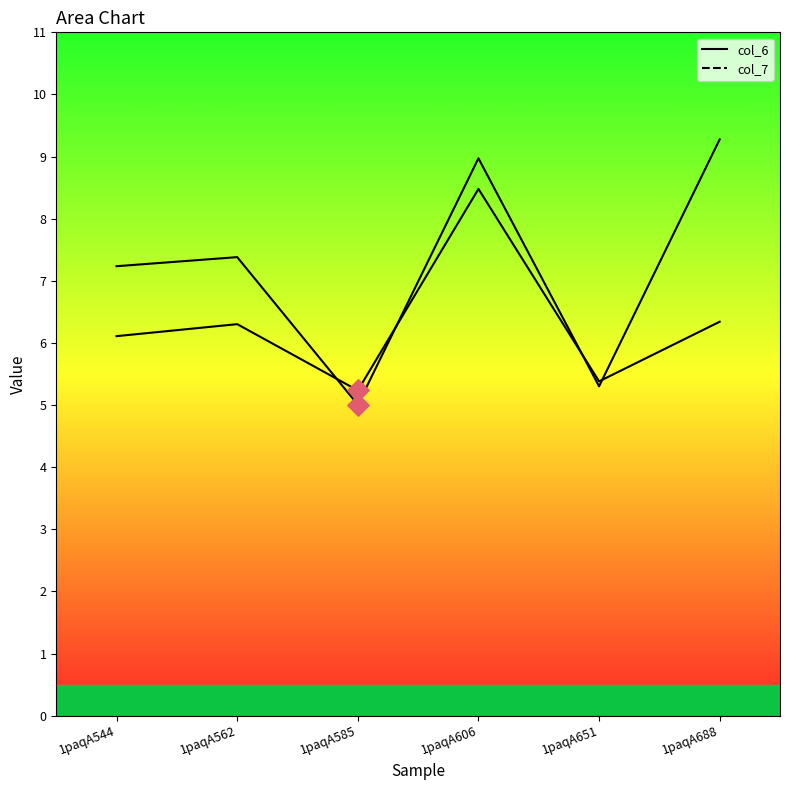

Which series contains the lowest Y value?

col_6